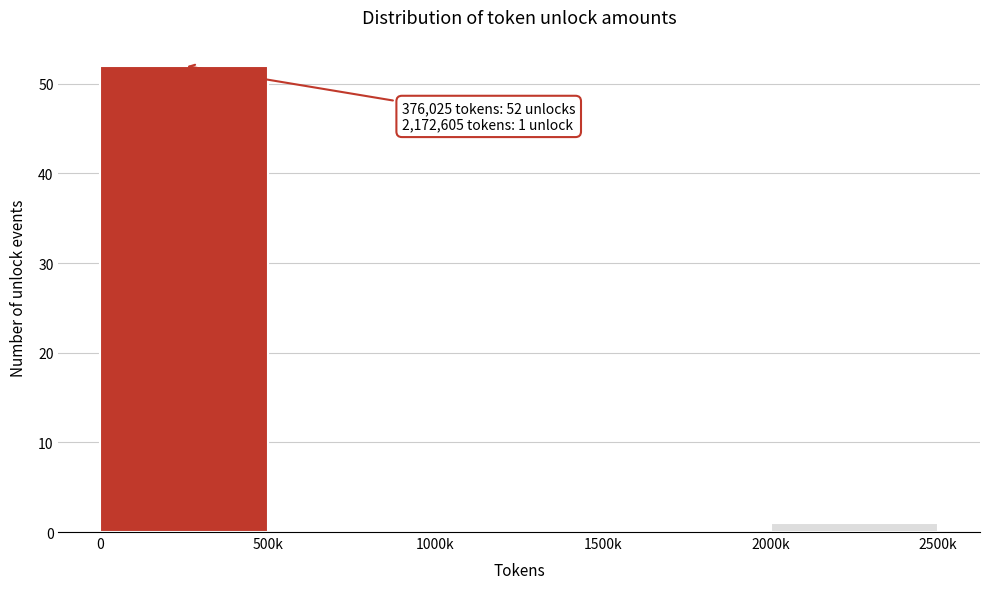

Reading left to right, list all the values displayed in this chart.

0=52	500k=0	1000k=0	1500k=0	2000k=1